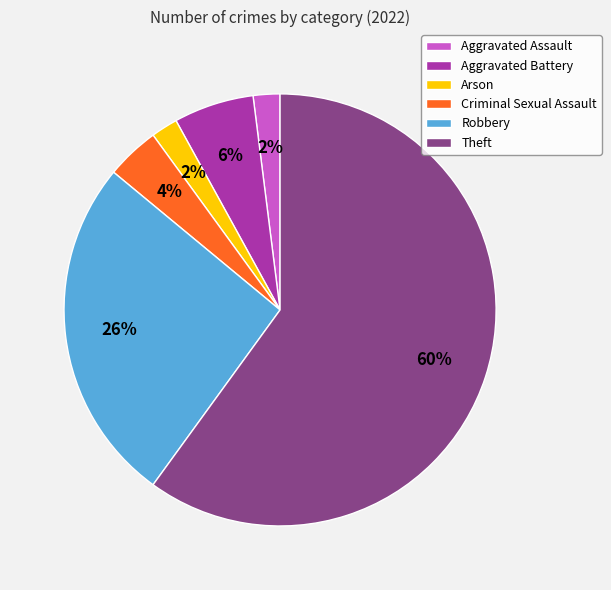

The Theft slice represents 60% of the pie. True or false?

True